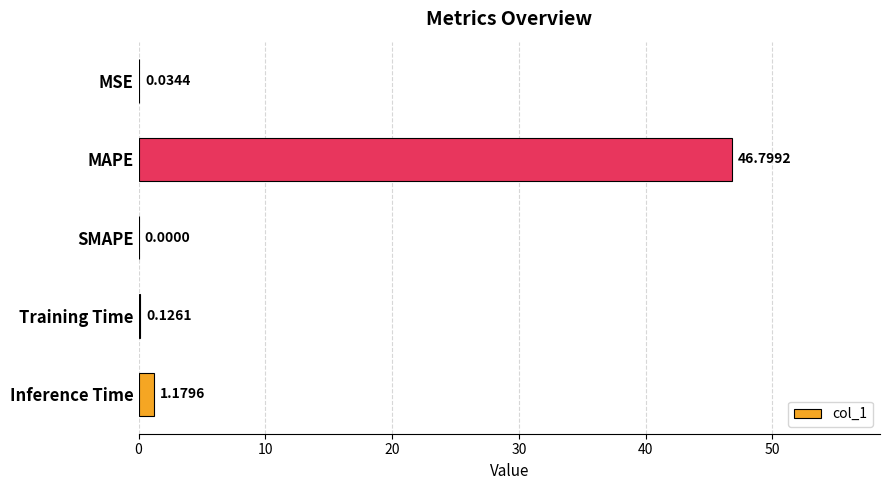

Which category has the highest value across all series?

MAPE